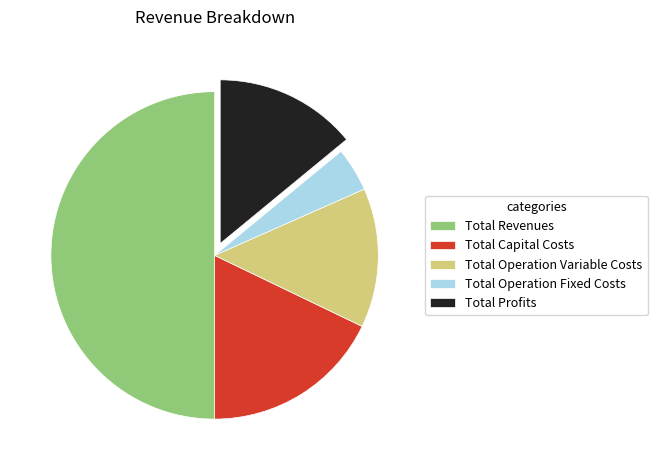

True or false: Total Profits accounts for 14% of the total.

True